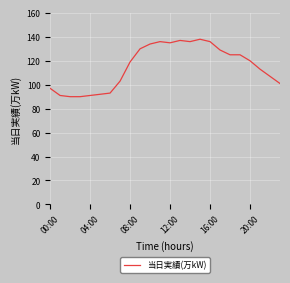

What is the difference between the maximum and minimum values?

48